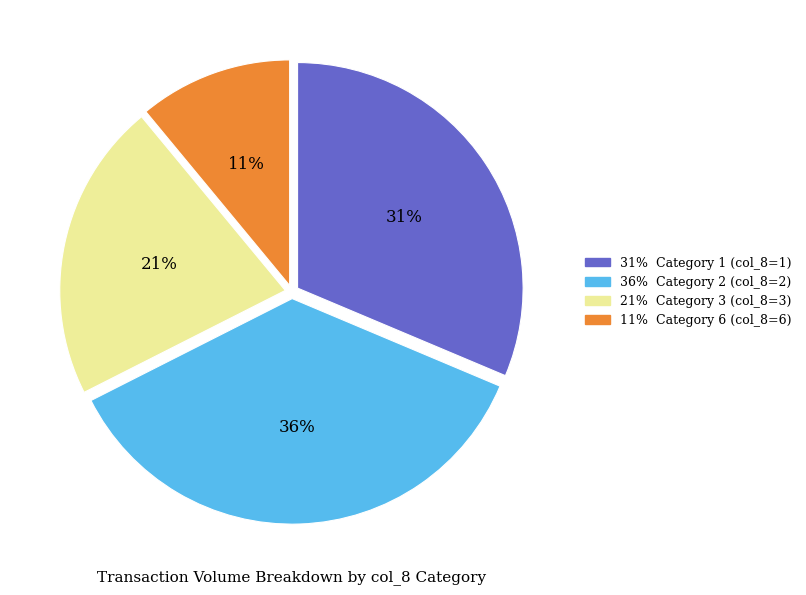

Is there a majority slice in this chart?

No